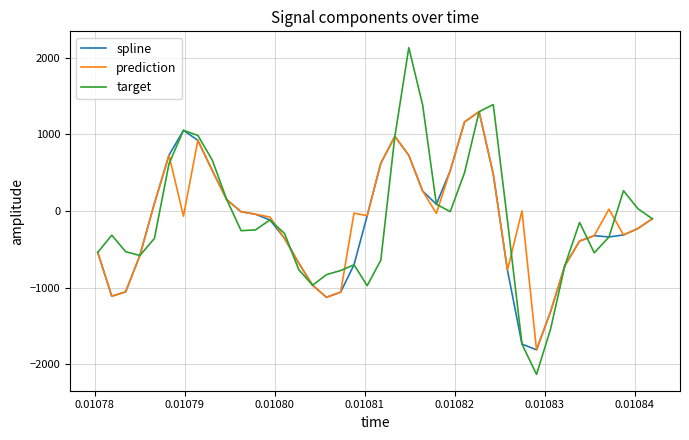

True or false: prediction and target intersect in this chart.

True